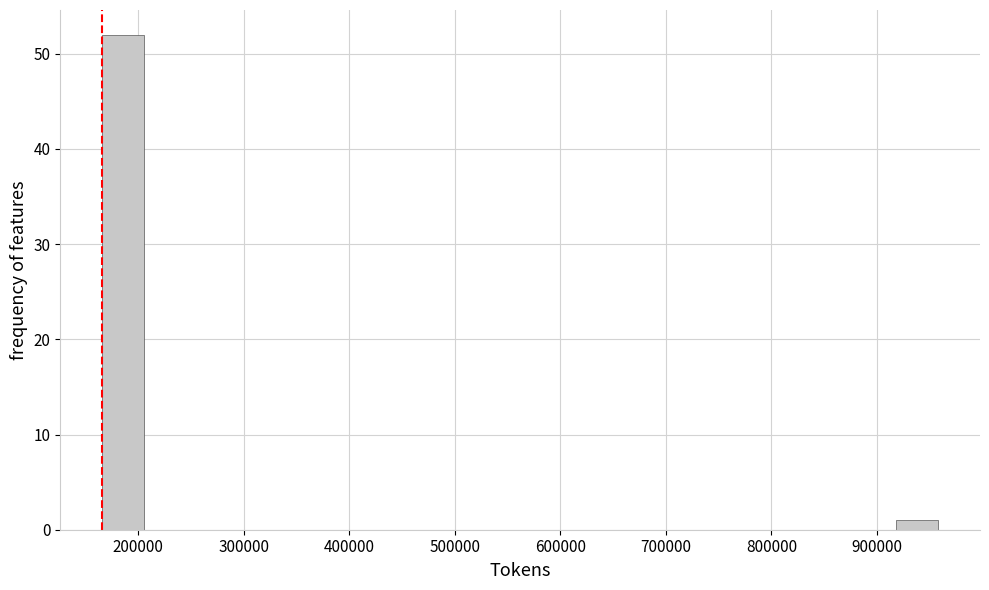

Read against the x-axis, roughly where is the centre of the tallest bar?

190000